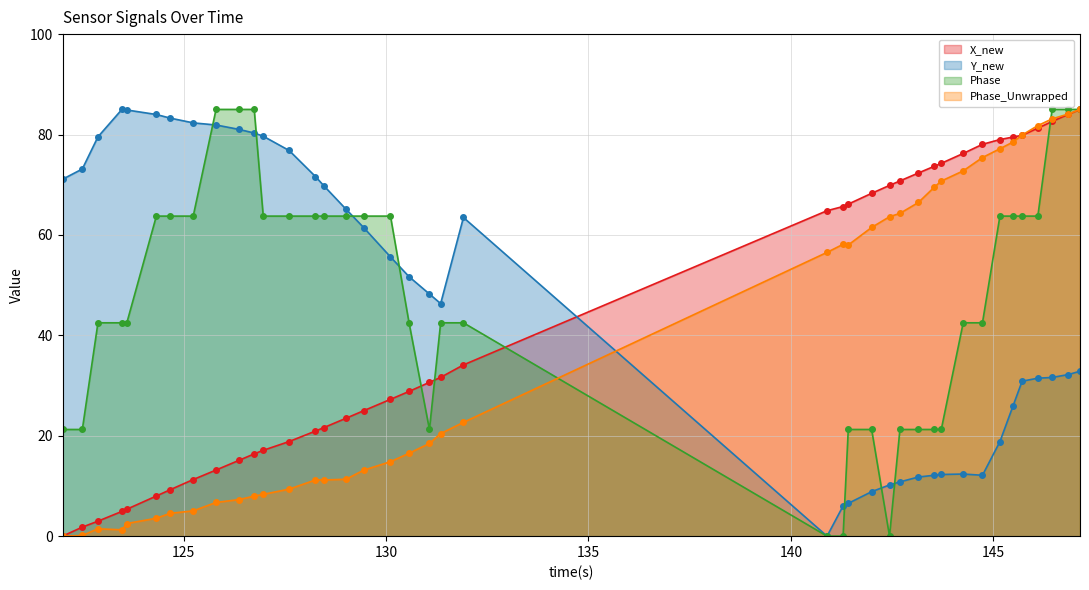

What is the highest value of the Phase series?

85.0